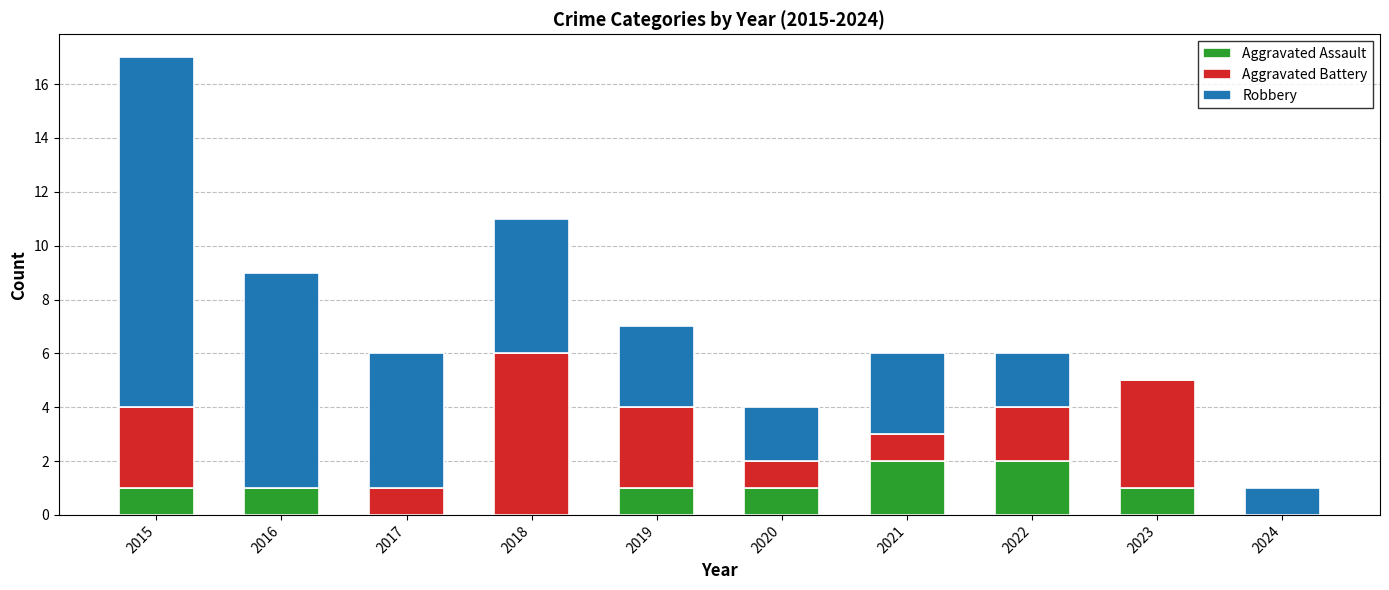

What is the total value across all series at 2018?

11